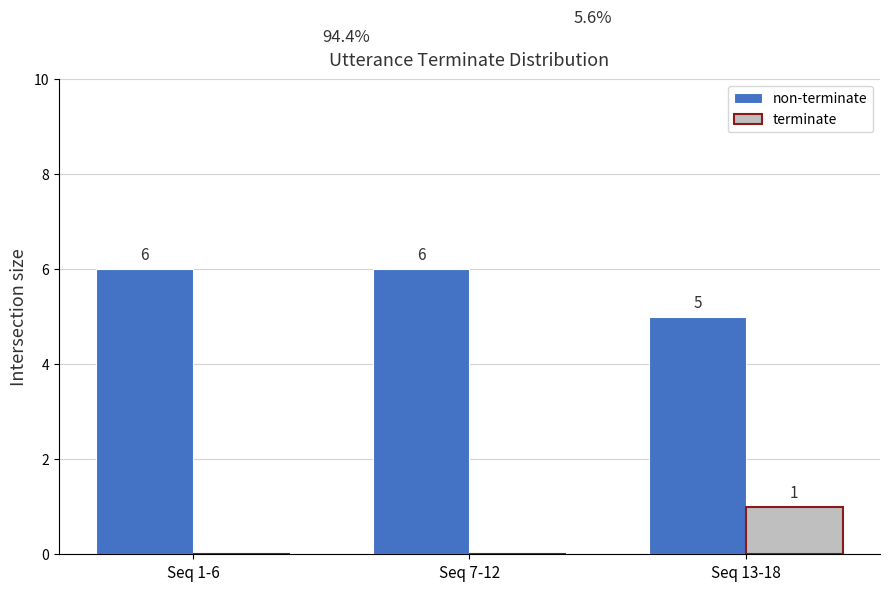

Reading left to right, extract all data points from this chart.

non-terminate: 6	6	5
terminate: 0	0	1